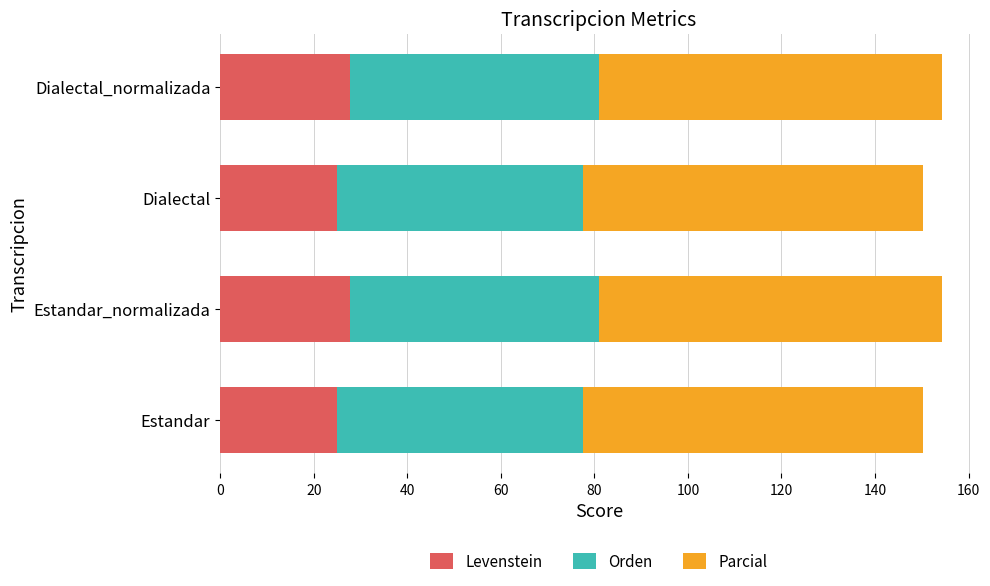

What is the total value across all series at Estandar_normalizada?

154.2